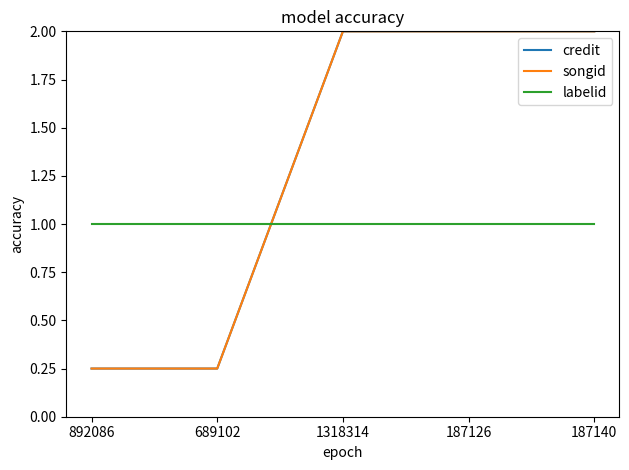

Is this an area chart (filled region under the line)?

No